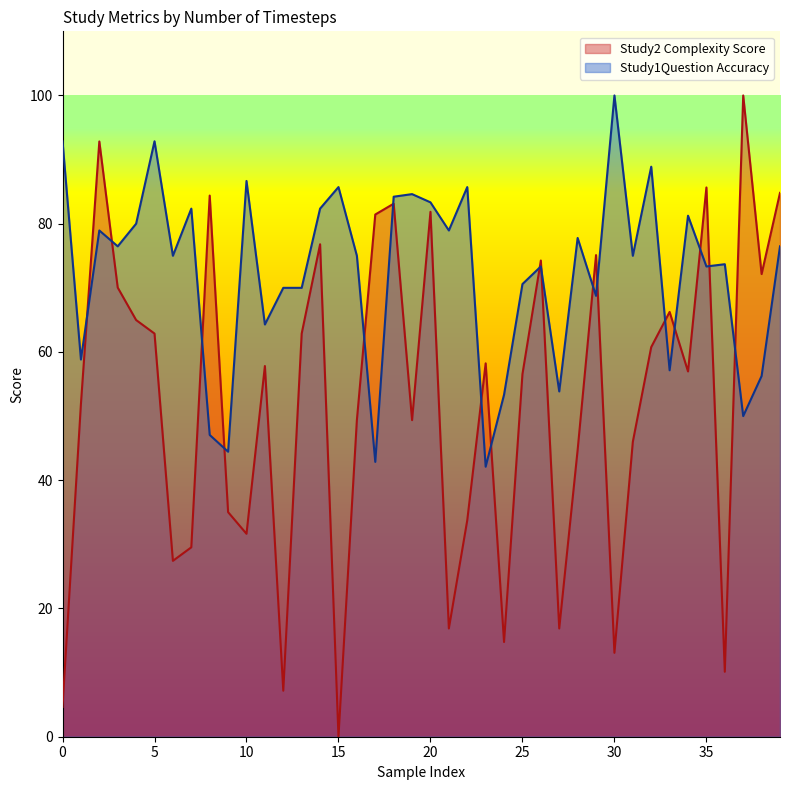

Which series has the largest total across all categories?

Study1Question Accuracy